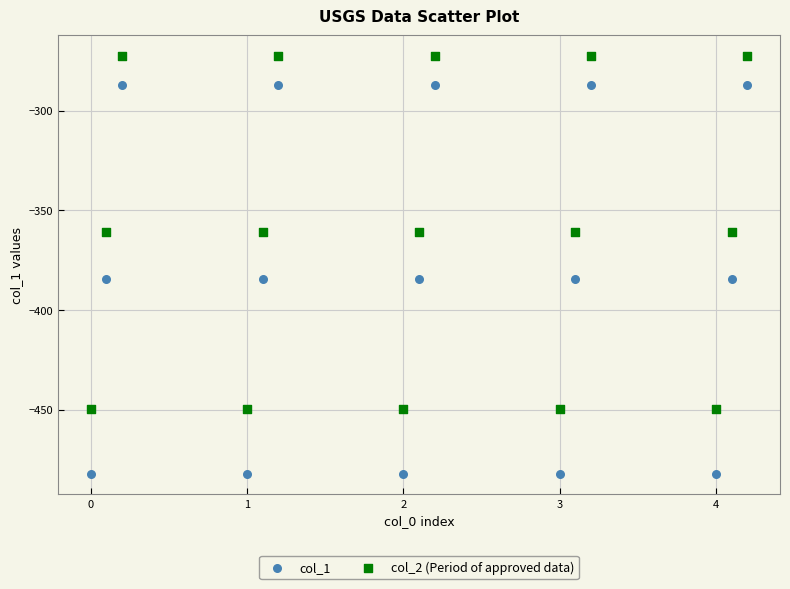

Which series has the largest Y range (max minus min)?

col_1